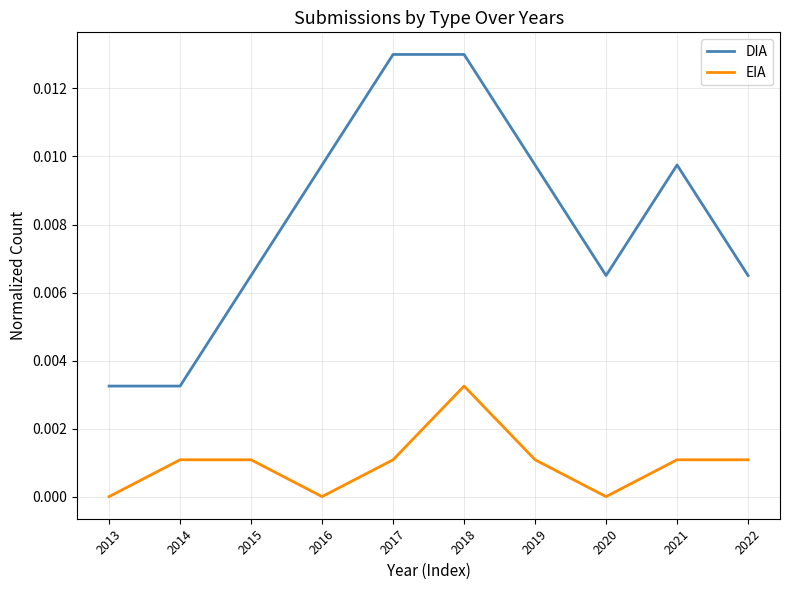

Is the value of DIA at 2018 greater than the value of EIA at 2021?

Yes